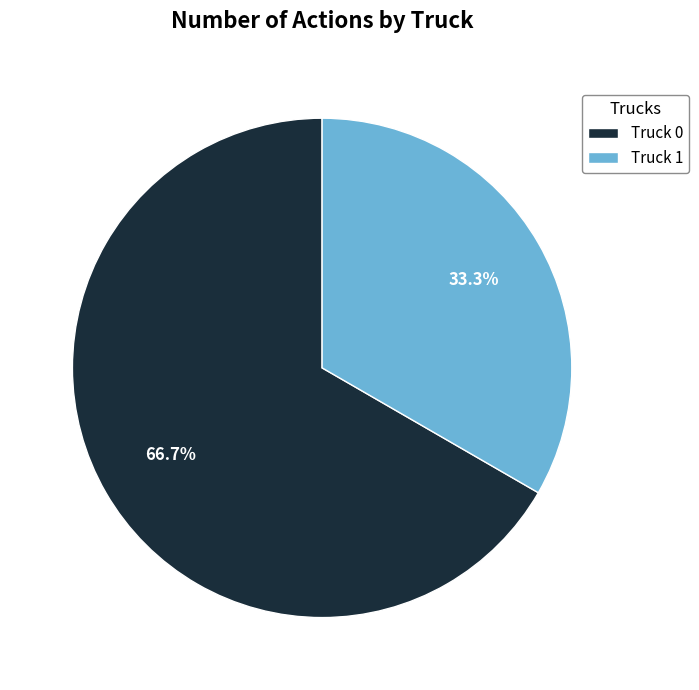

To the nearest percent, what portion does Truck 1 represent?

33%